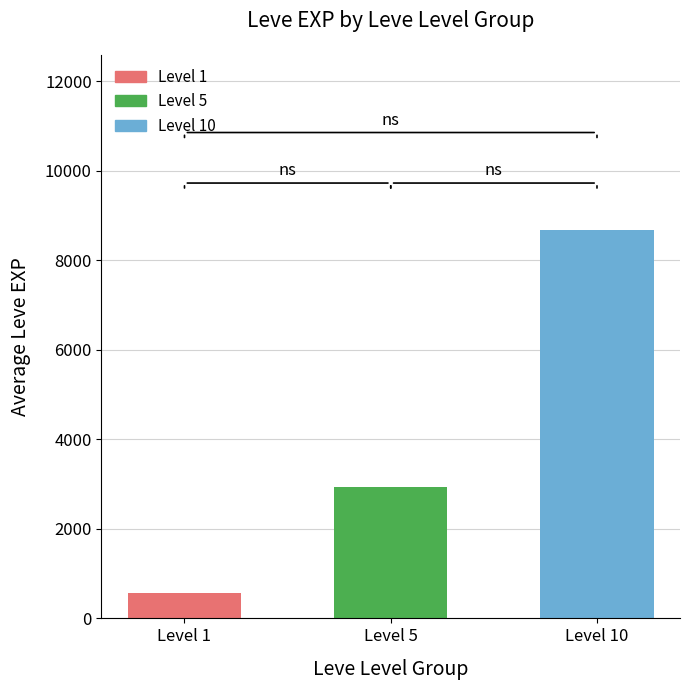

What is the sum of the values at Level 1 and Level 10?

9248